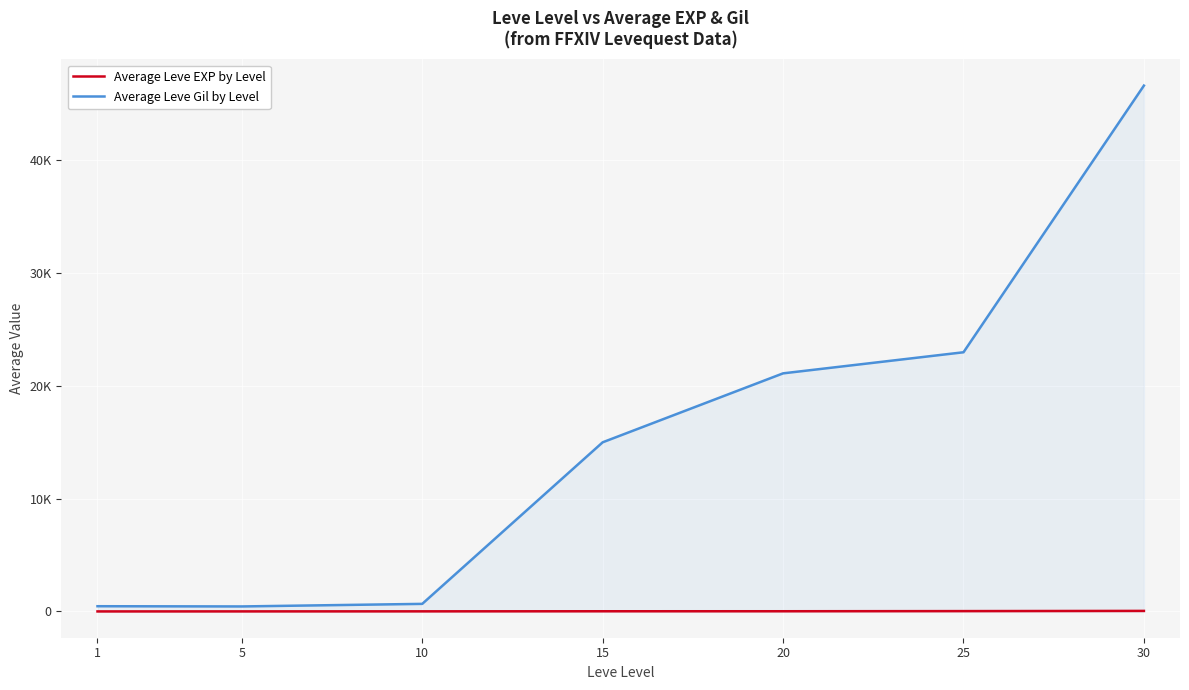

Which series has the largest total across all categories?

Average Leve Gil by Level